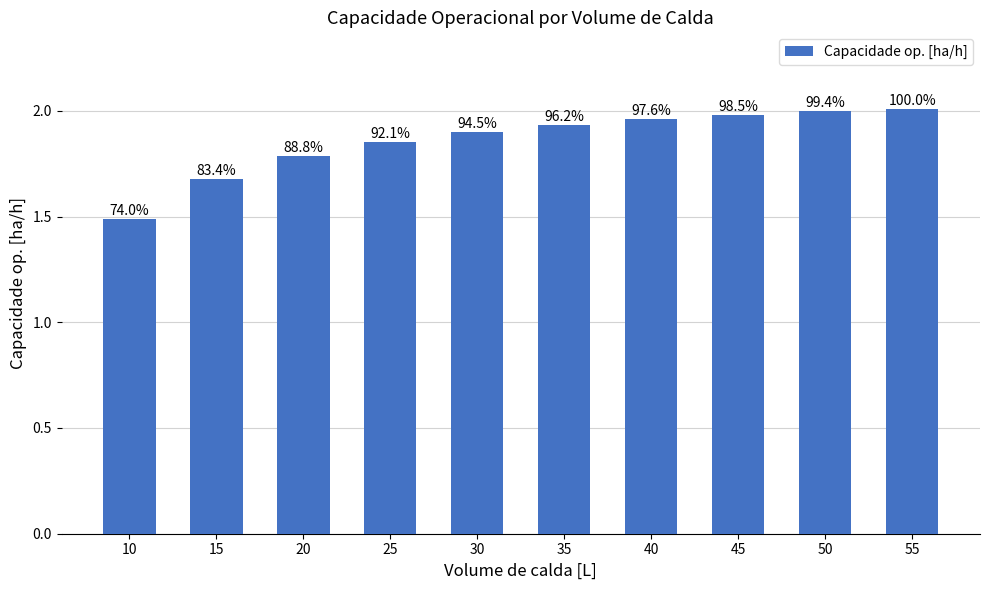

How many bars are there in total?

10